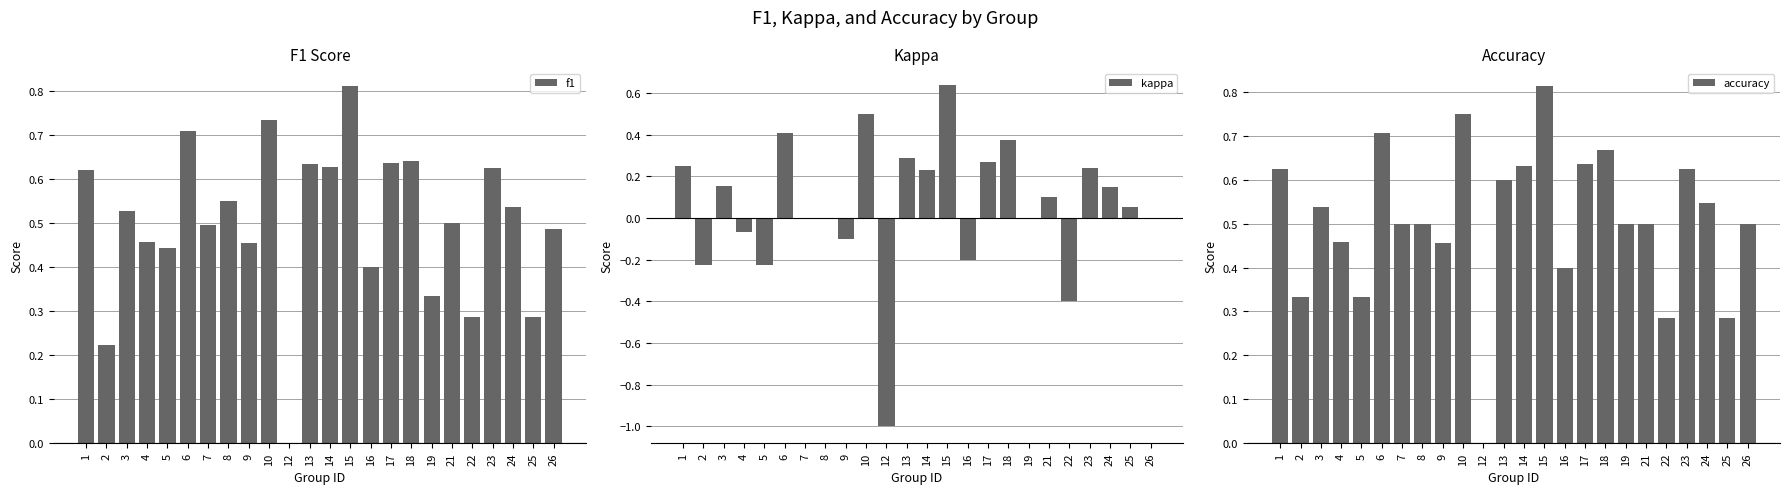

How many bars are there in total?

72